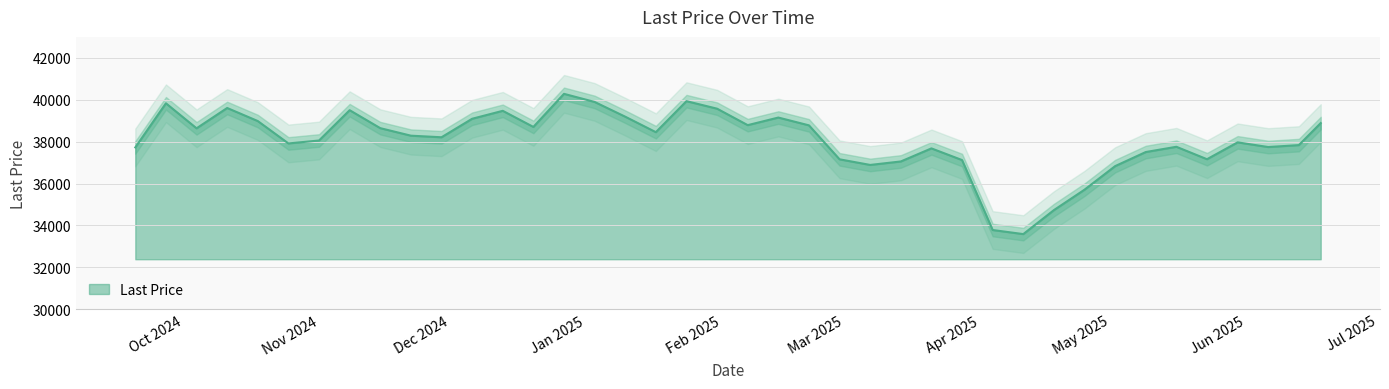

Which has a higher value, 2025-04-11 or 2024-12-06?

2024-12-06